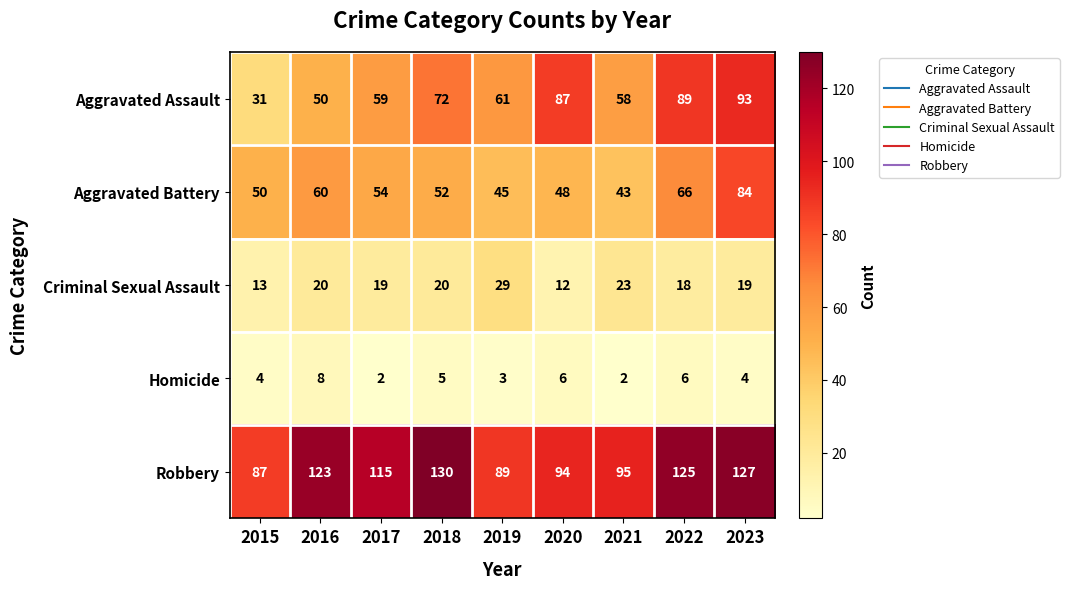

At which label is Aggravated Battery closest to 63?

2016